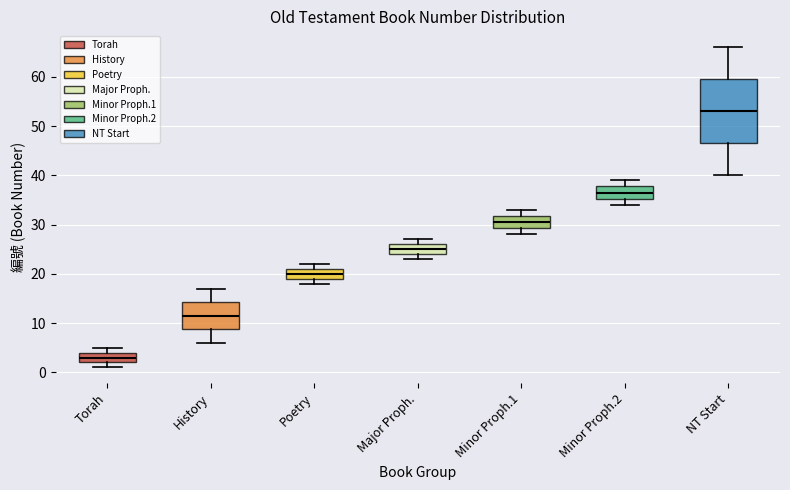

Reading left to right, read every box against the y-axis: the position of its median line, the range the box covers, and the ends of its whiskers. The values are not printed on the chart, so give them approximately, as read against the axis.

Torah: median 3, box 2 to 4, whiskers 1 to 5
History: median 12, box 9 to 14, whiskers 6 to 17
Poetry: median 20, box 19 to 21, whiskers 18 to 22
Major Proph.: median 25, box 24 to 26, whiskers 23 to 27
Minor Proph.1: median 31, box 29 to 32, whiskers 28 to 33
Minor Proph.2: median 37, box 35 to 38, whiskers 34 to 39
NT Start: median 53, box 47 to 60, whiskers 40 to 66